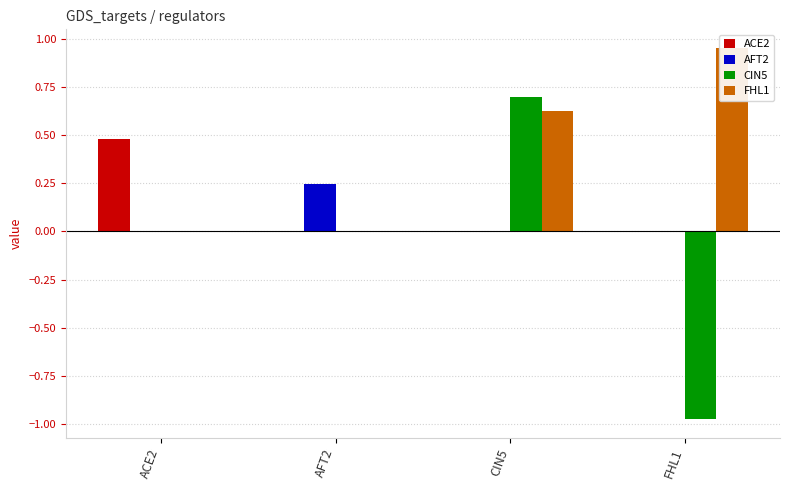

How many bars are there in total?

16